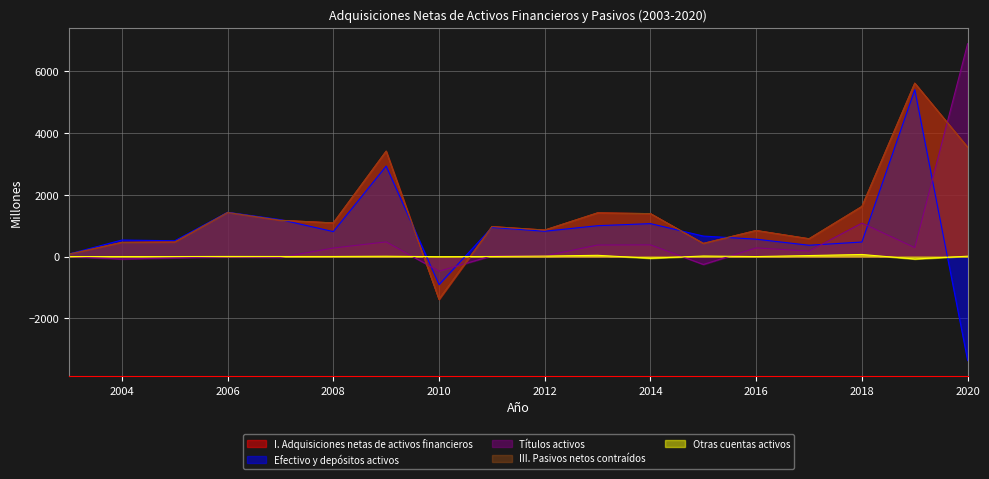

Which series has the largest range (max minus min)?

Efectivo y depósitos activos